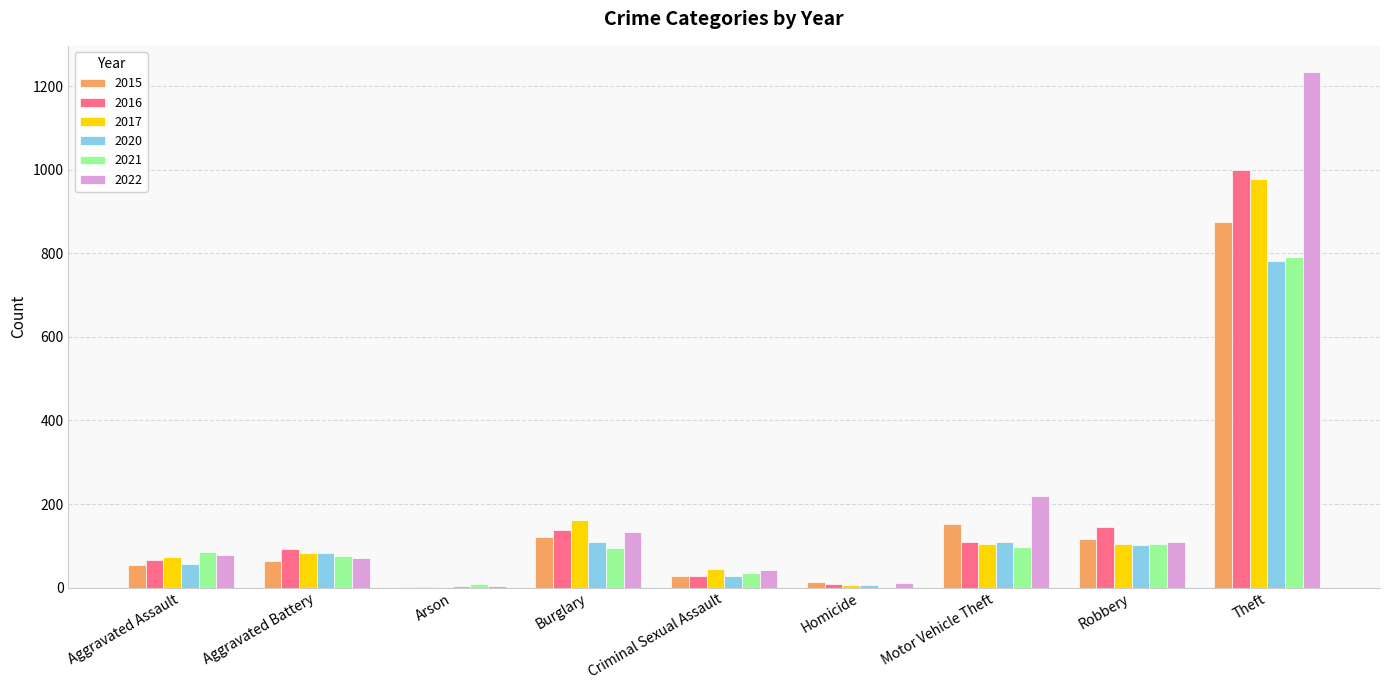

Are the bars horizontal?

No